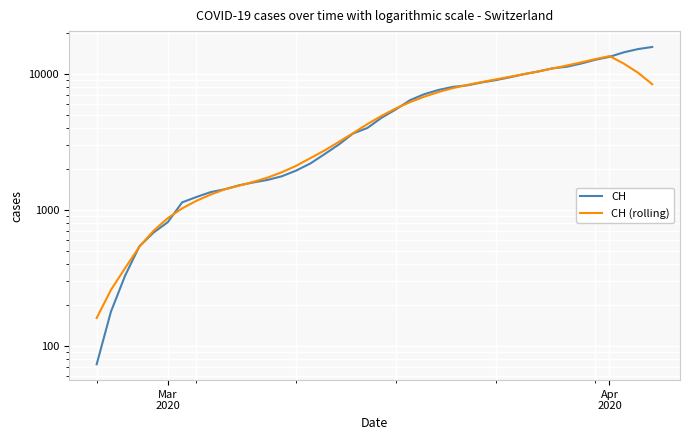

Rank the series by their average value, from highest to lowest.

CH, CH (rolling)